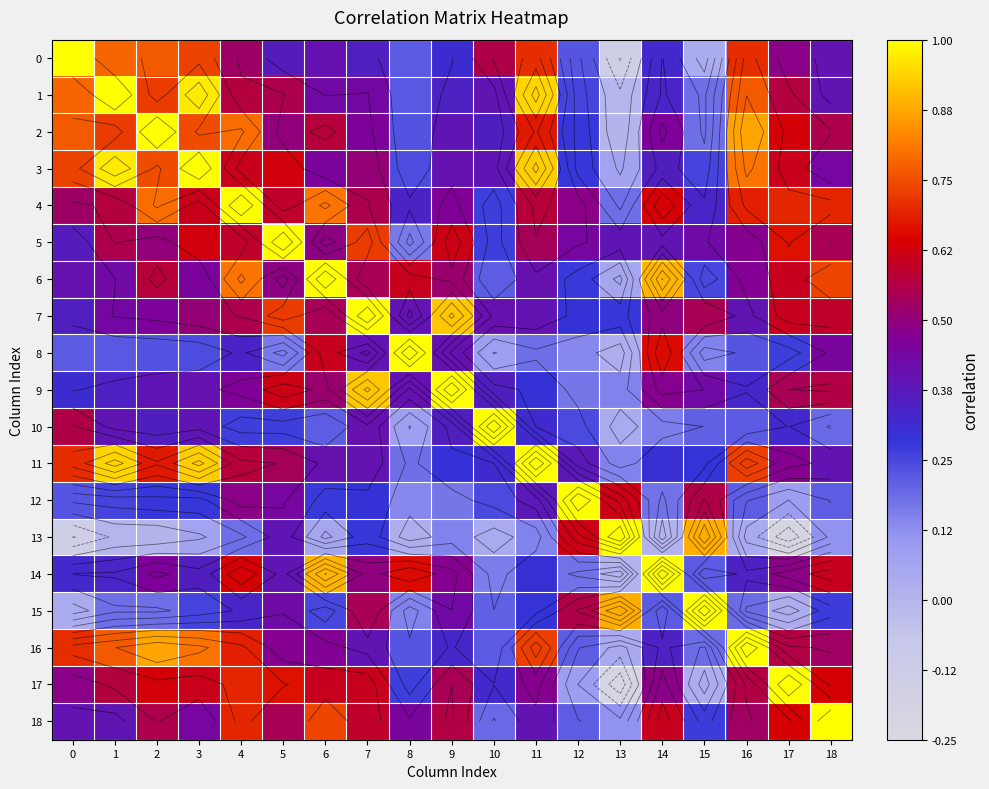

Read the 13 value at 5.

0.4